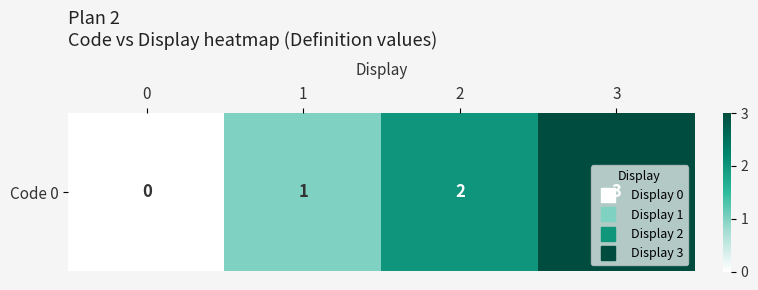

Reading right to left, extract all data points from this chart.

3	2	1	0